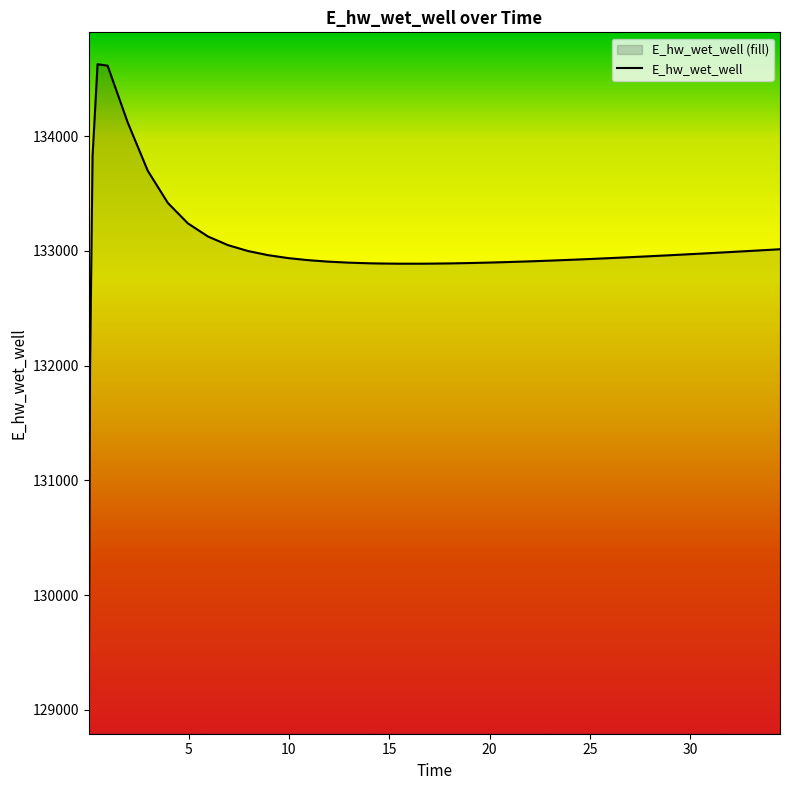

What is the smallest value displayed?

129070.3